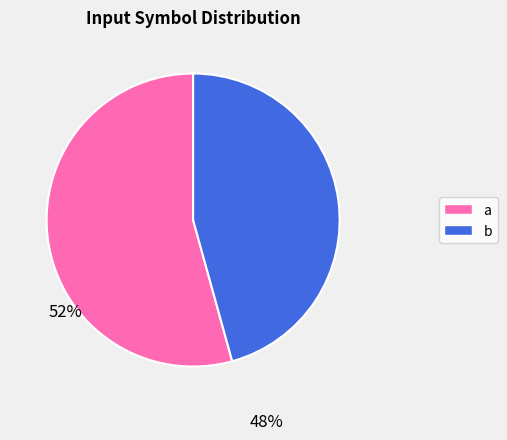

Which slice is the smallest?

b